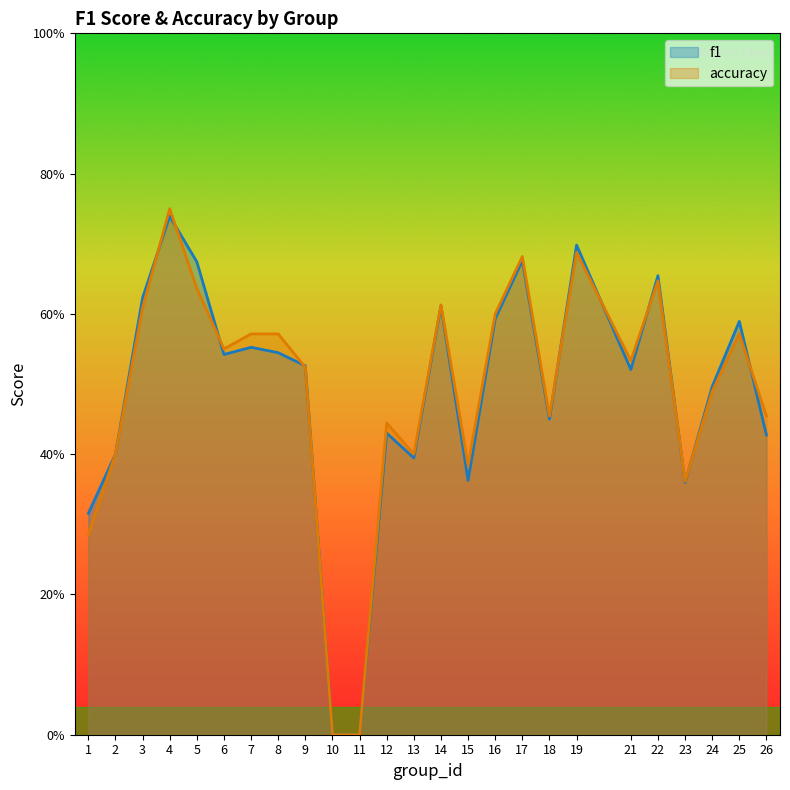

Which series has the largest range (max minus min)?

accuracy